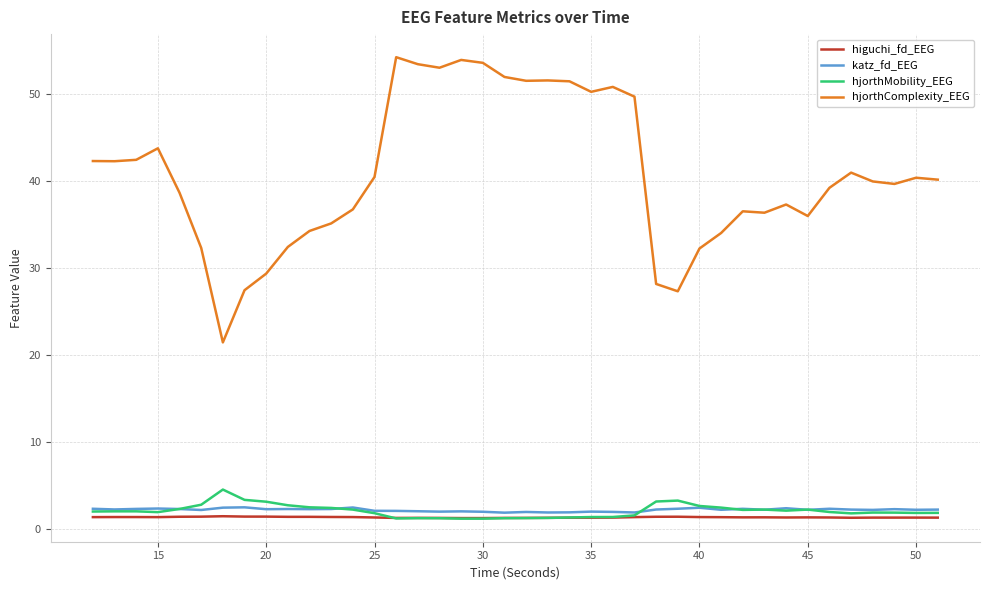

Which series has the largest total across all categories?

hjorthComplexity_EEG